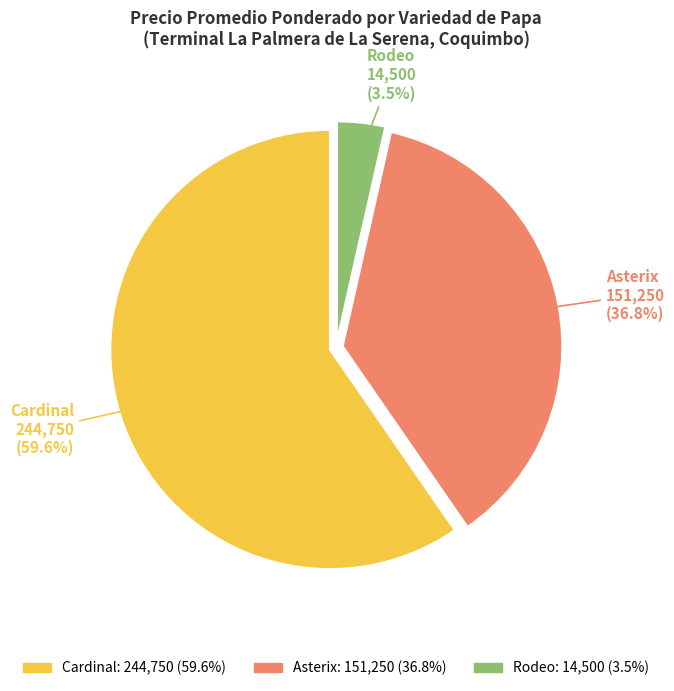

Rank the categories by value from highest to lowest.

Cardinal, Asterix, Rodeo